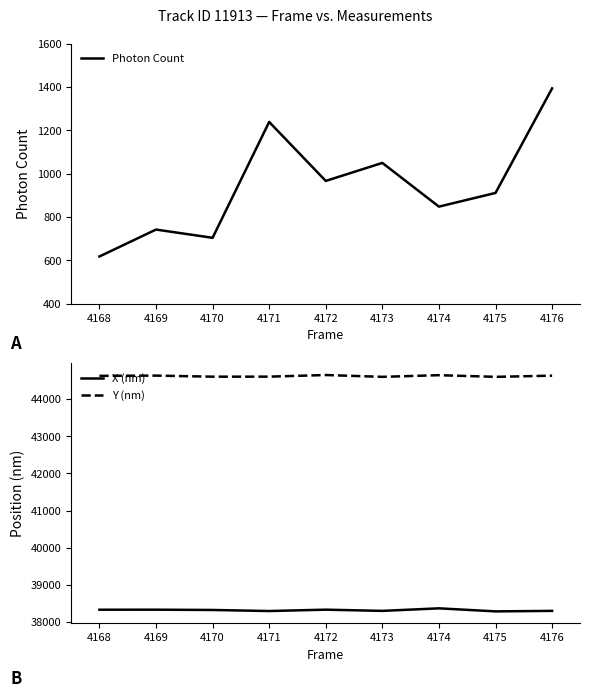

Which series has the largest range (max minus min)?

Photon Count